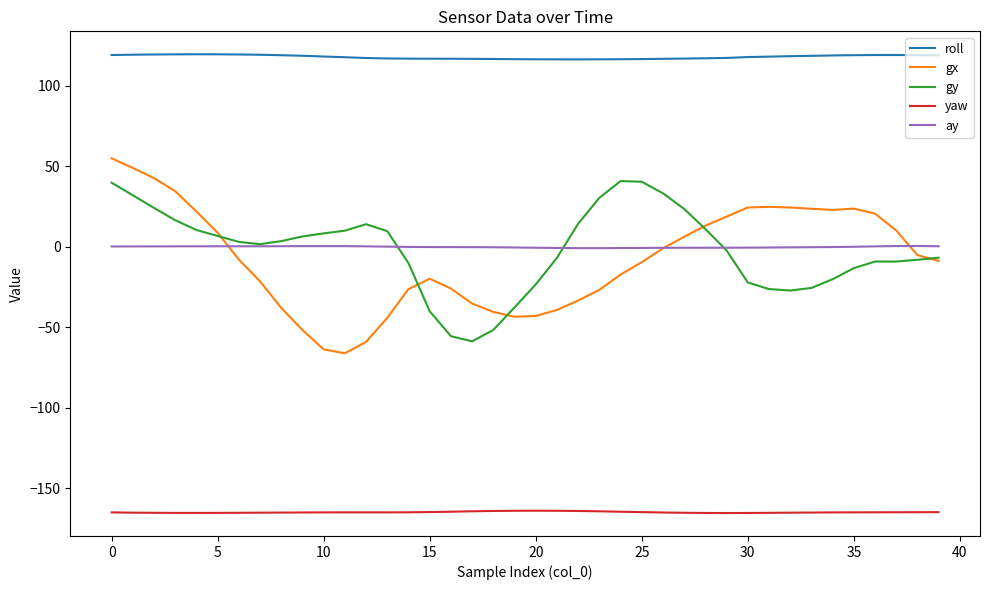

Which series has the largest total across all categories?

roll